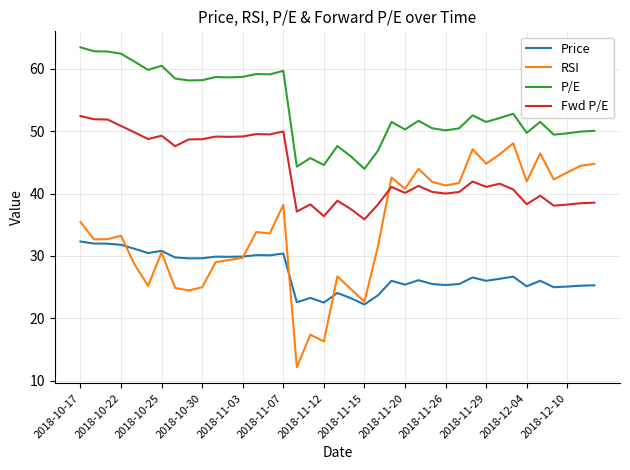

Does the chart display data point markers on the line(s)?

No